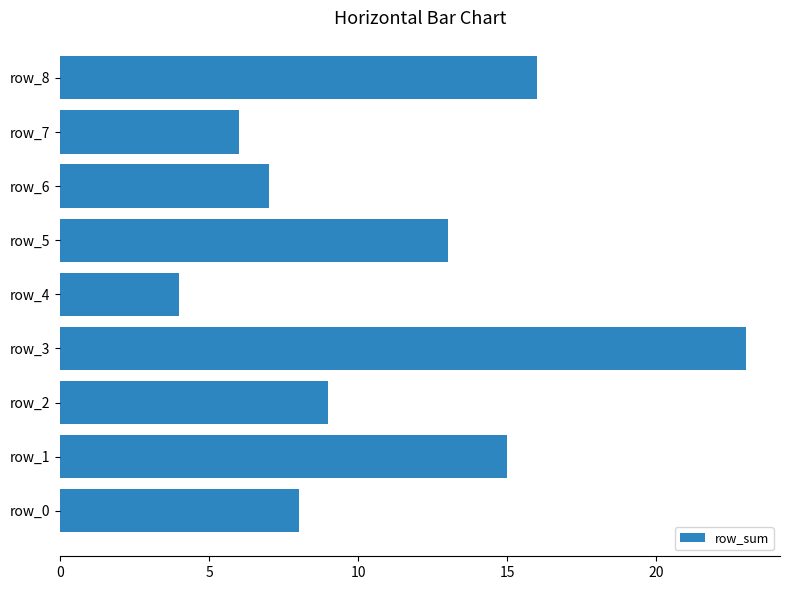

True or false: the data shows 4 at row_4.

True